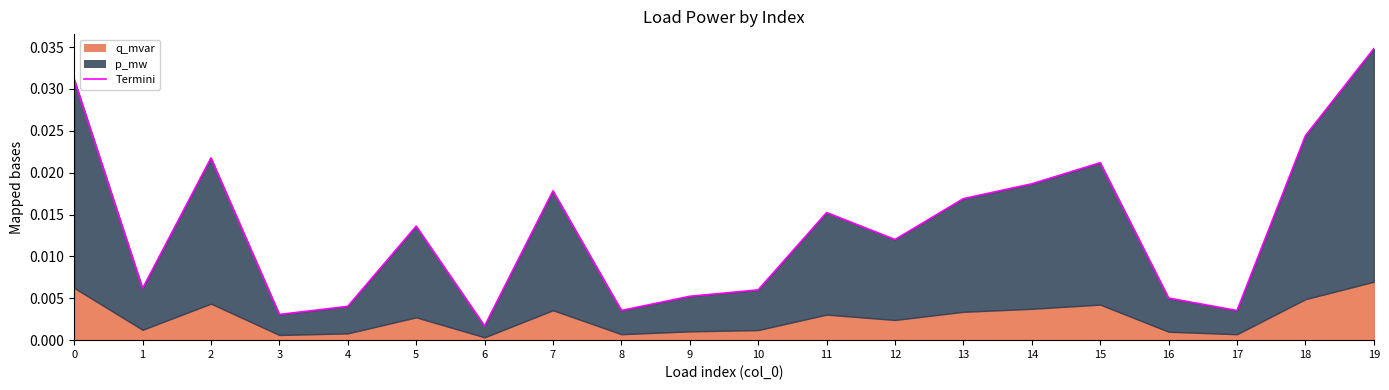

Rank the categories by value from highest to lowest.

19, 0, 18, 2, 15, 14, 7, 13, 11, 5, 12, 1, 10, 9, 16, 4, 8, 17, 3, 6